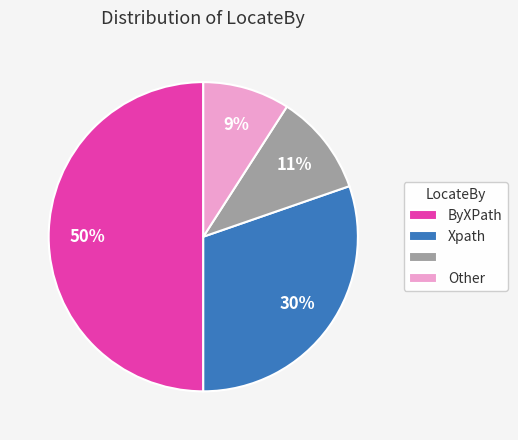

To the nearest percent, what is the average slice percentage?

25%